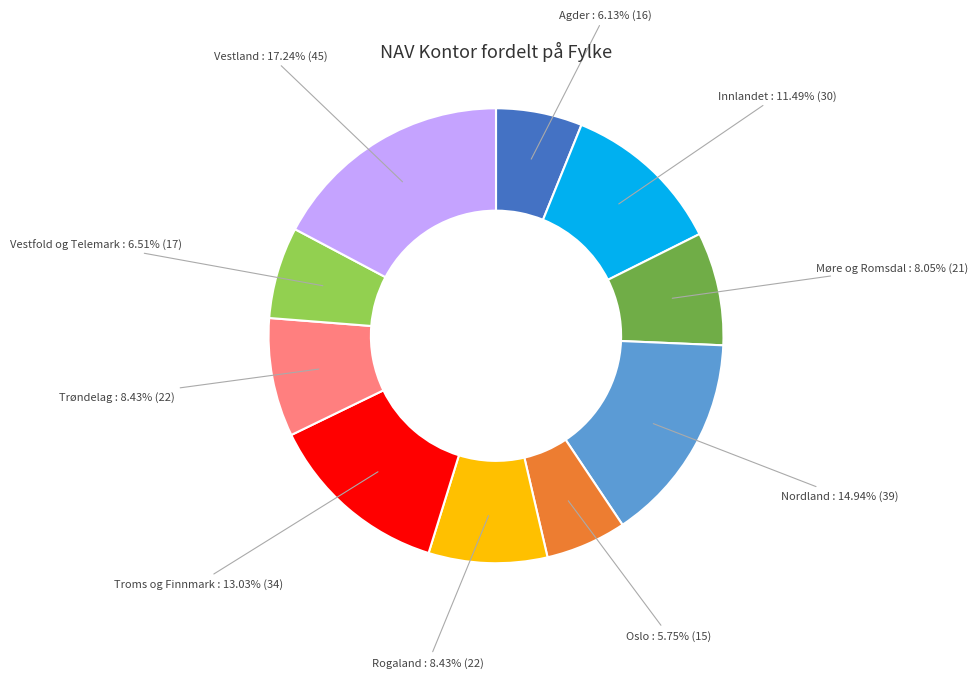

Which category has the biggest portion of the pie?

Vestland